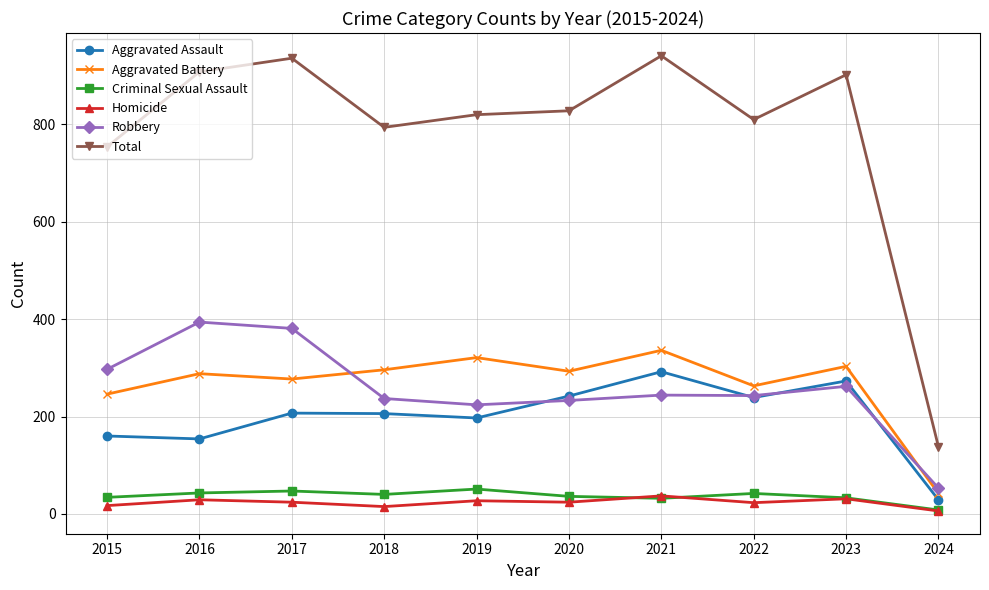

The value of Robbery at 2019 is 96. True or false?

False